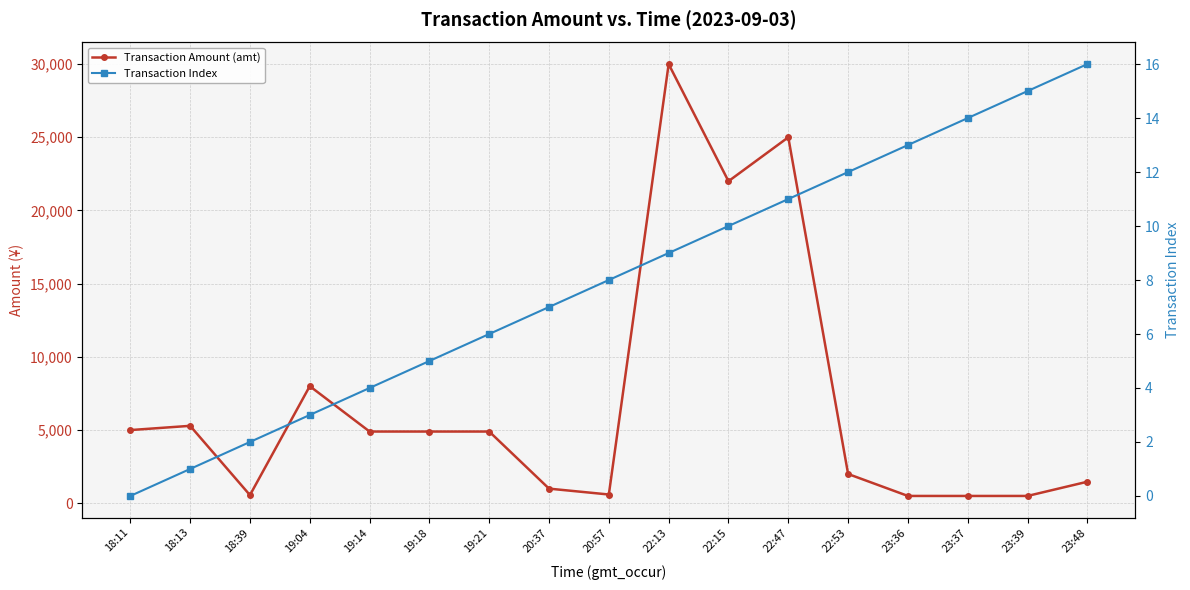

Reading left to right, what are all the values shown in this chart?

Transaction Amount (amt): 5000.0	5290.0	558.0	8000.0	4900.0	4900.0	4900.0	1000.0	599.0	30000.0	22000.0	25000.0	2000.0	500.5	500.0	500.5	1472.0
Transaction Index: 0.0	1.0	2.0	3.0	4.0	5.0	6.0	7.0	8.0	9.0	10.0	11.0	12.0	13.0	14.0	15.0	16.0